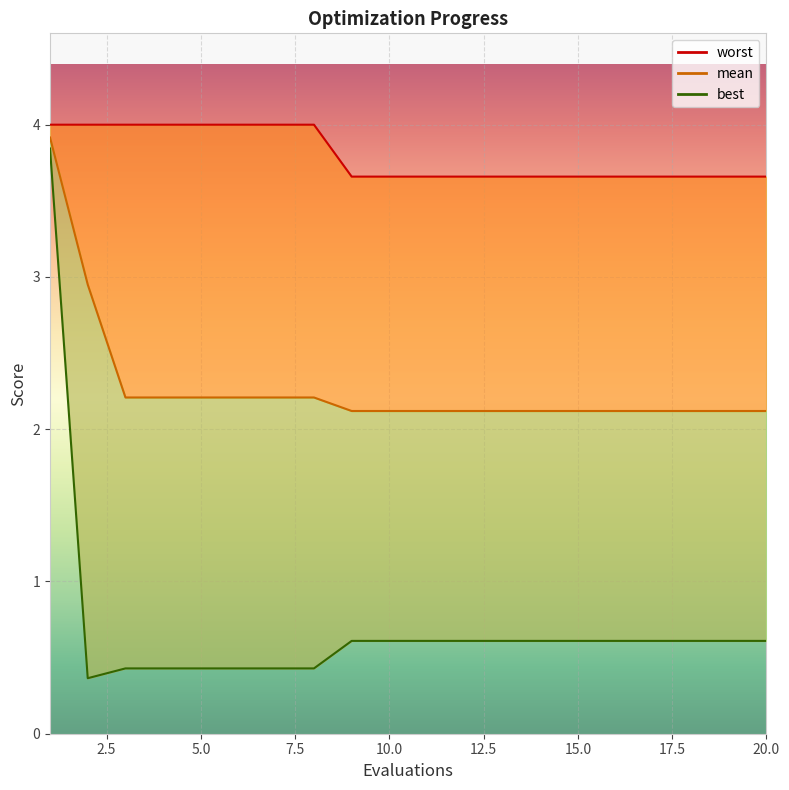

Is the value of best at 1 greater than the value of worst at 2?

No